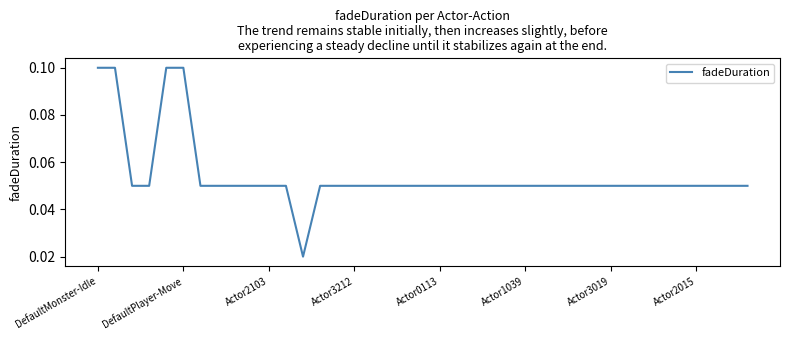

What is the label of the 10th point from the right?

29